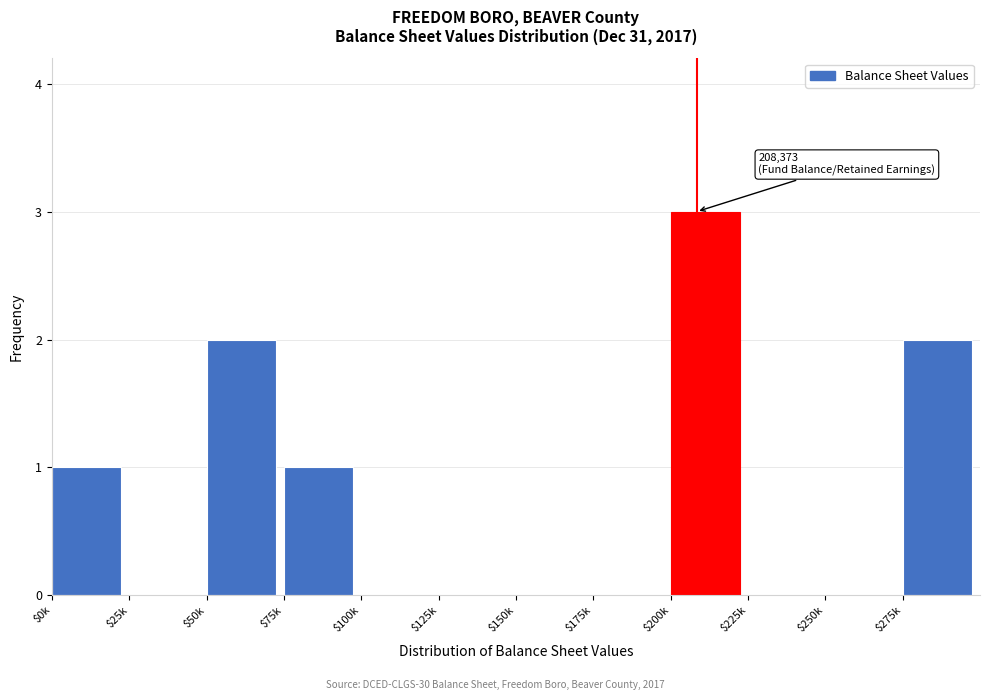

What is the greatest value displayed?

3